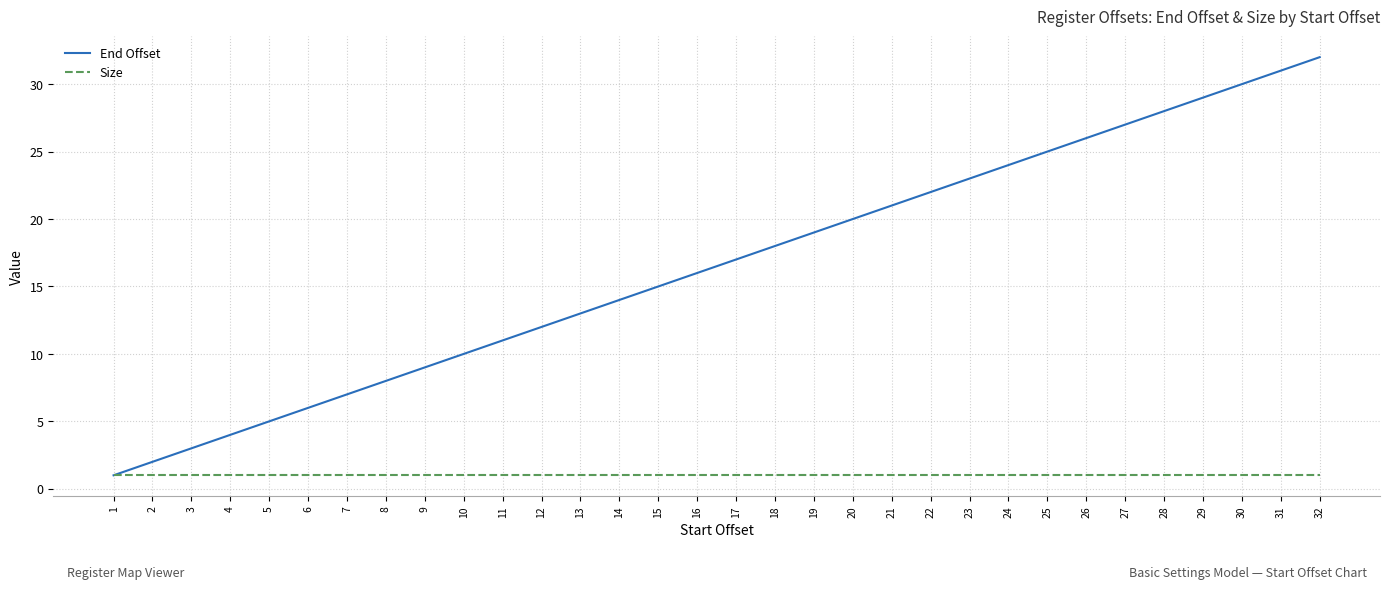

What are all the series names shown in the legend?

End Offset, Size